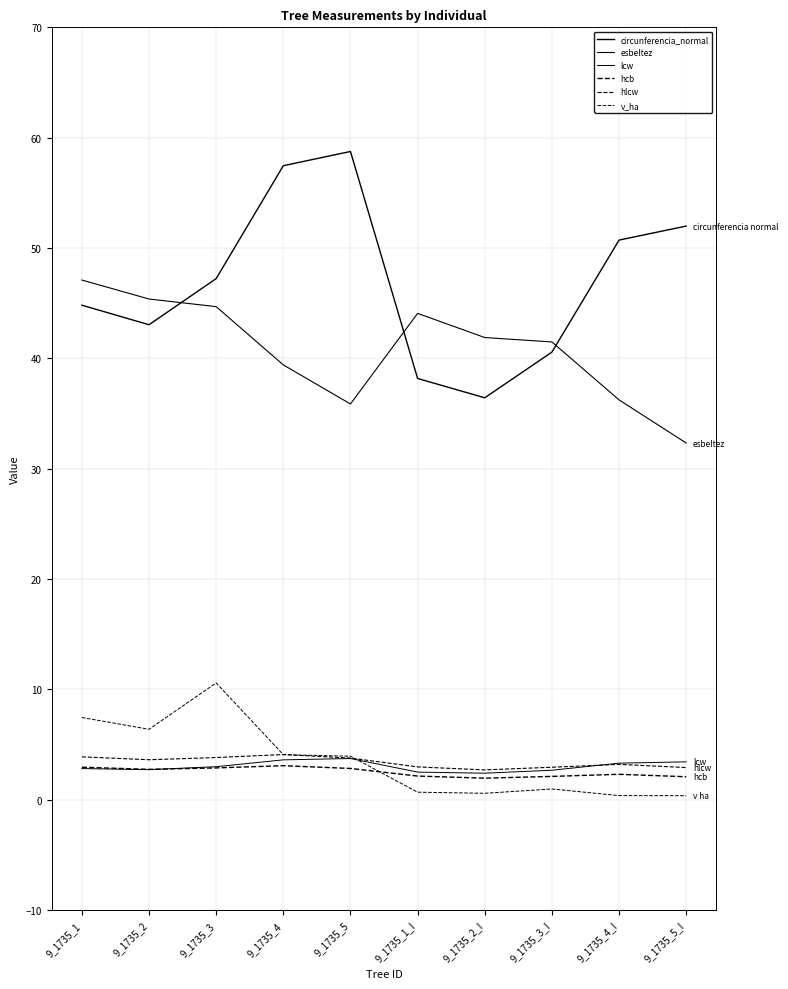

The value of esbeltez at 9_1735_2_I is 41.9. True or false?

True